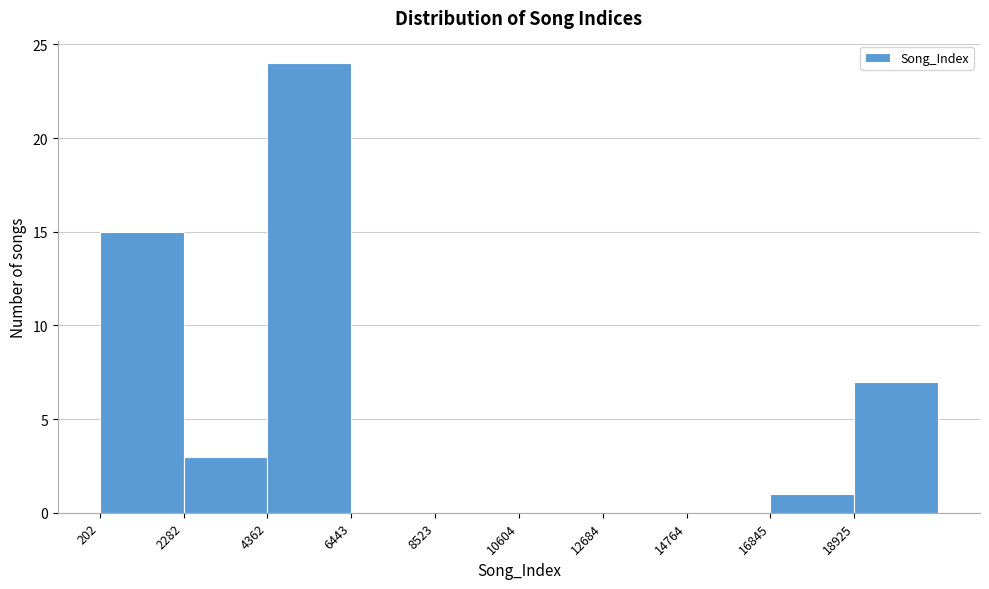

Reading left to right, list every bar in this chart as the range it spans on the x-axis followed by its height. Neither the bar edges nor the heights are printed on the chart, so give them approximately, as read against the axes.

0 to 2500: 15
2500 to 4500: 3
4500 to 6500: 24
6500 to 8500: 0
8500 to 10500: 0
10500 to 12500: 0
12500 to 15000: 0
15000 to 17000: 0
17000 to 19000: 1
19000 to 21000: 7